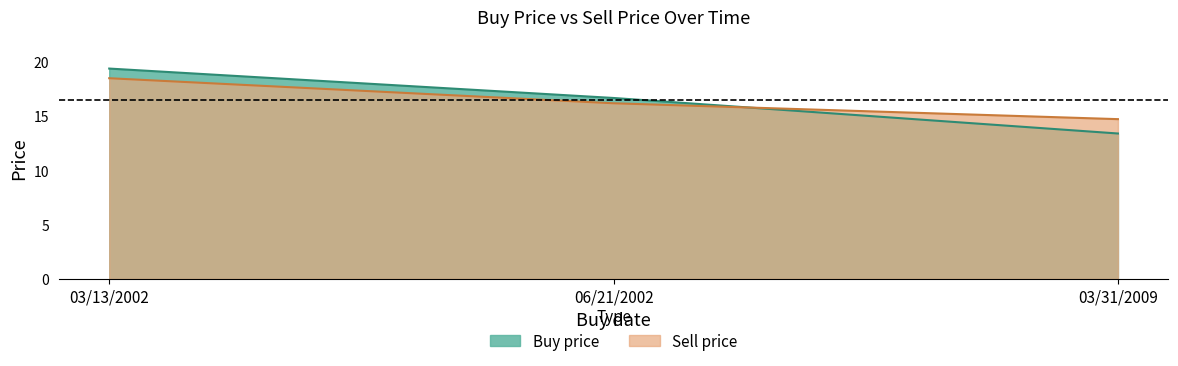

Between 03/13/2002 and 06/21/2002, which series saw the biggest shift?

Buy price